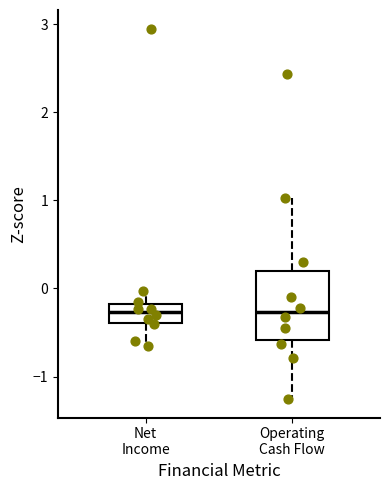

Where does the median line of the box for Net Income sit on the y-axis? The values are not printed on the chart, so give them approximately, as read against the axis.

-0.3